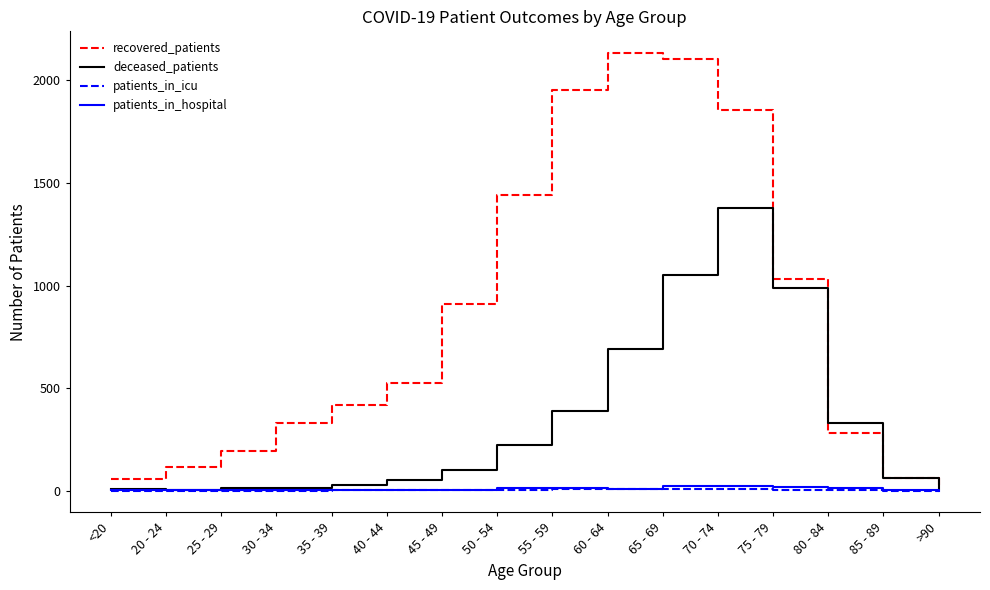

Is it true that deceased_patients equals 989 at 75 - 79?

True